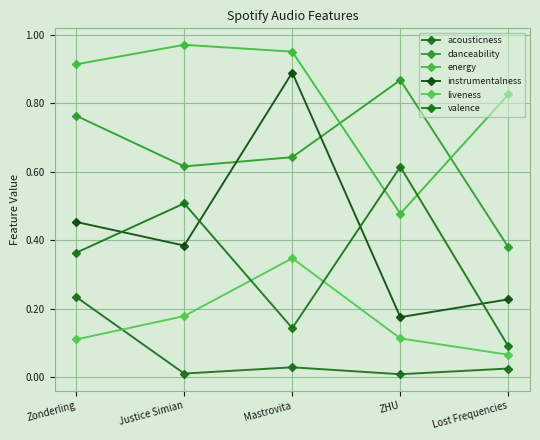

Where is instrumentalness nearest to the value 0?

ZHU